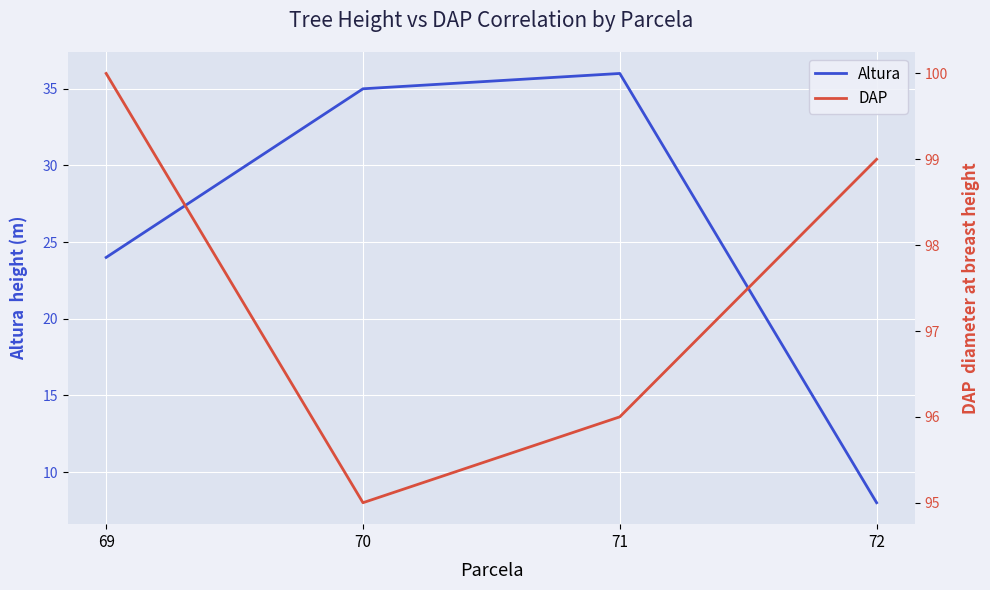

At which category does the chart reach its peak across all series?

69